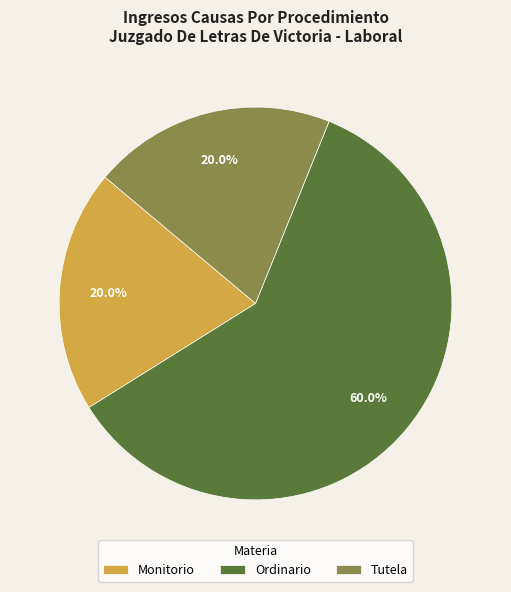

To the nearest percent, what is the combined percentage of Ordinario and Tutela?

80%